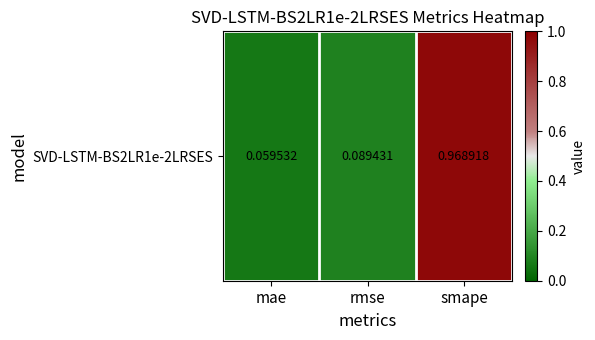

At which label is the value closest to 0?

mae